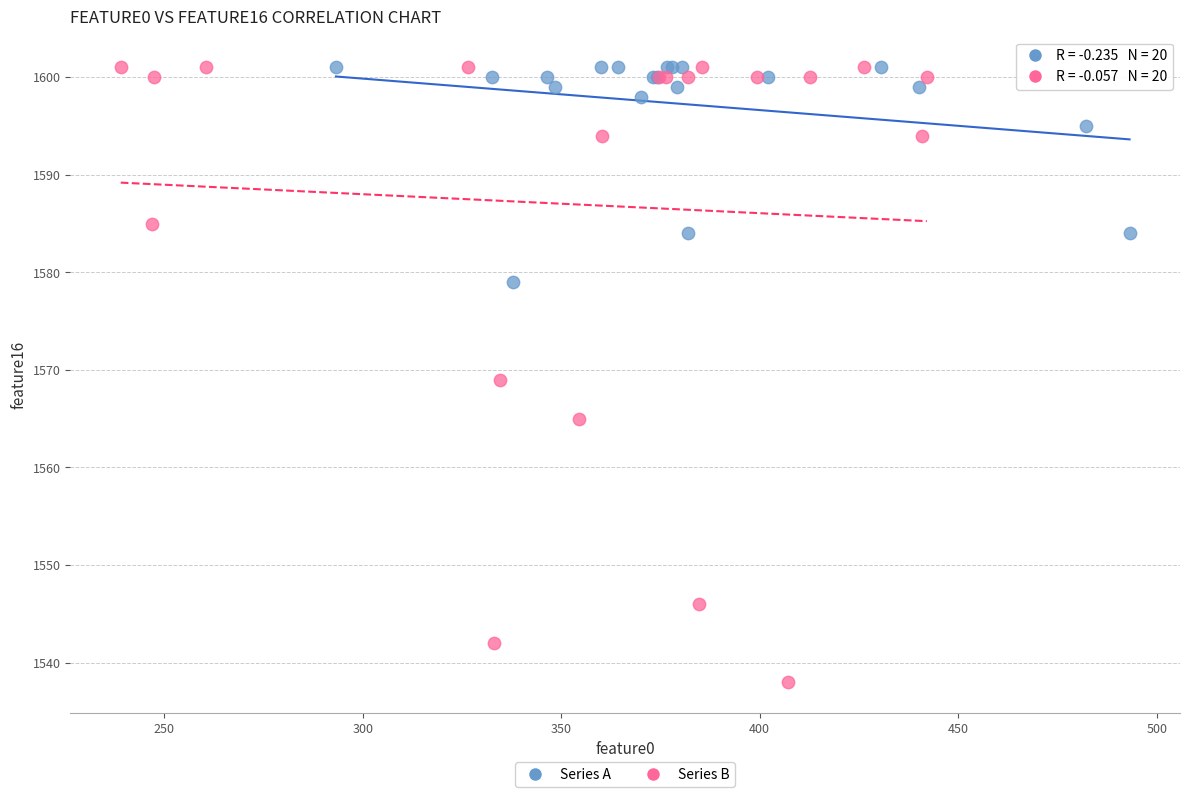

Which series has the widest spread of Y values?

Series B